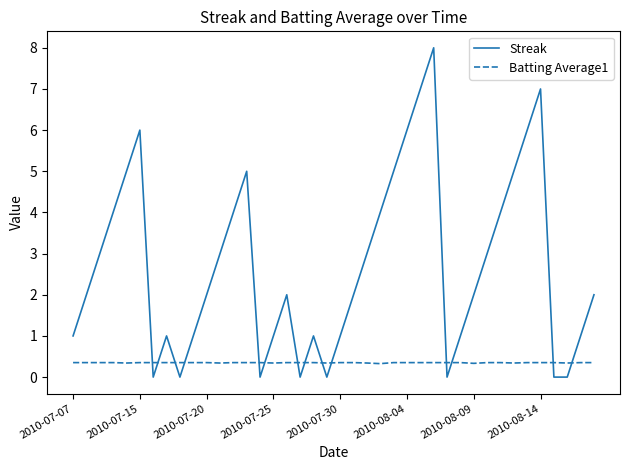

Rank the series by their maximum value, from highest to lowest.

Streak, Batting Average1